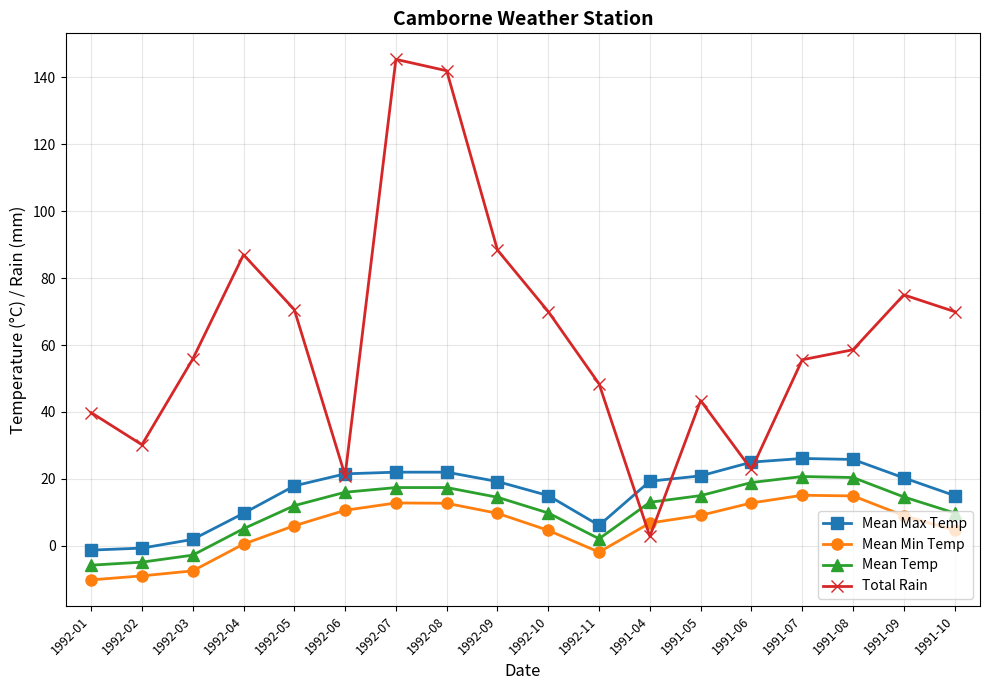

What is the lowest value of the Mean Temp series?

-5.8